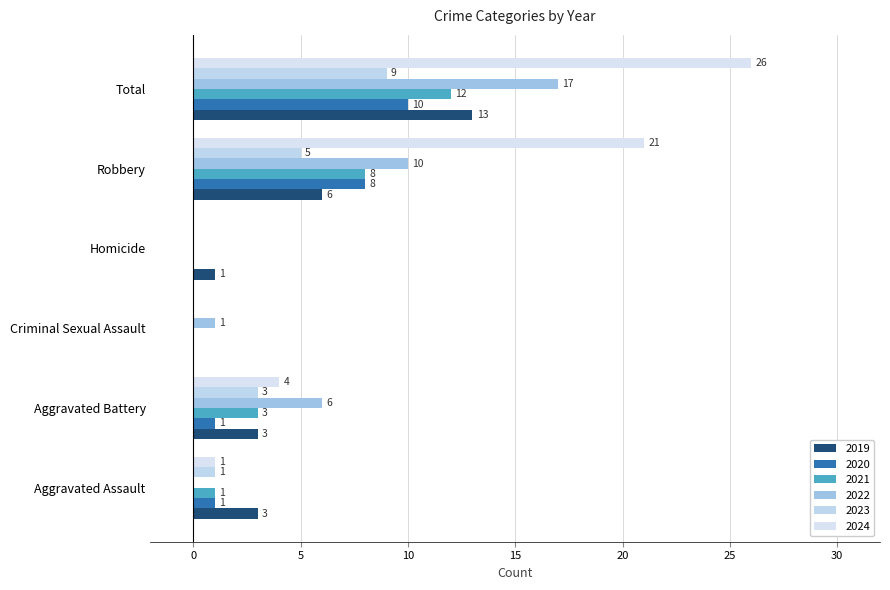

How many positive values does the 2024 series have?

4